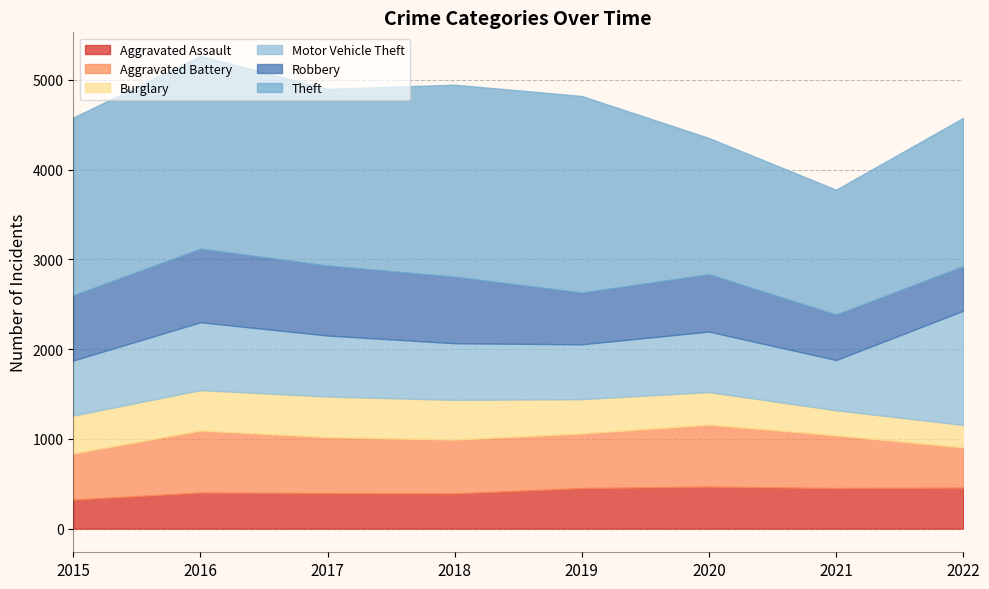

At which label is Aggravated Battery closest to 569?

2021